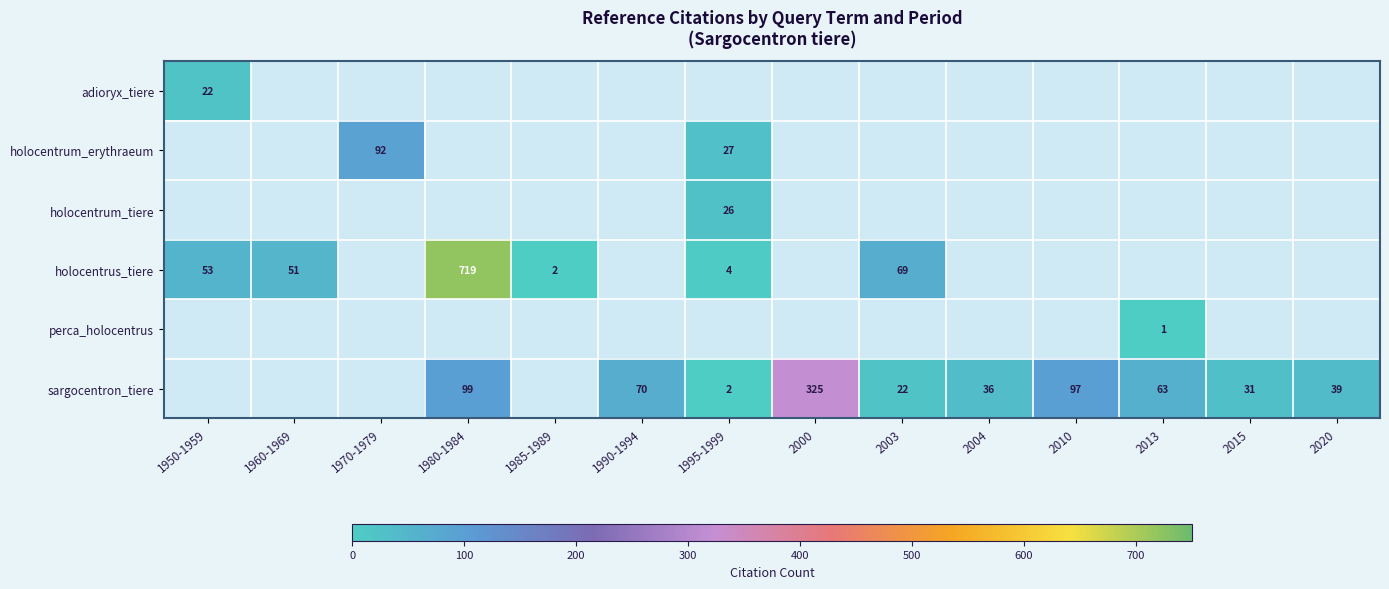

Is it true that holocentrus_tiere equals 85 at 1950-1959?

False